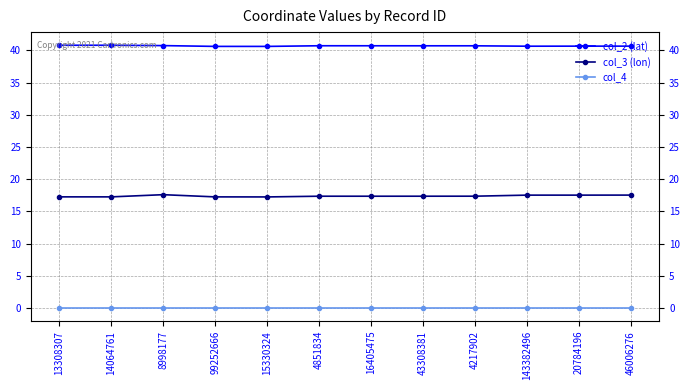

Which series has the widest spread of values?

col_3 (lon)